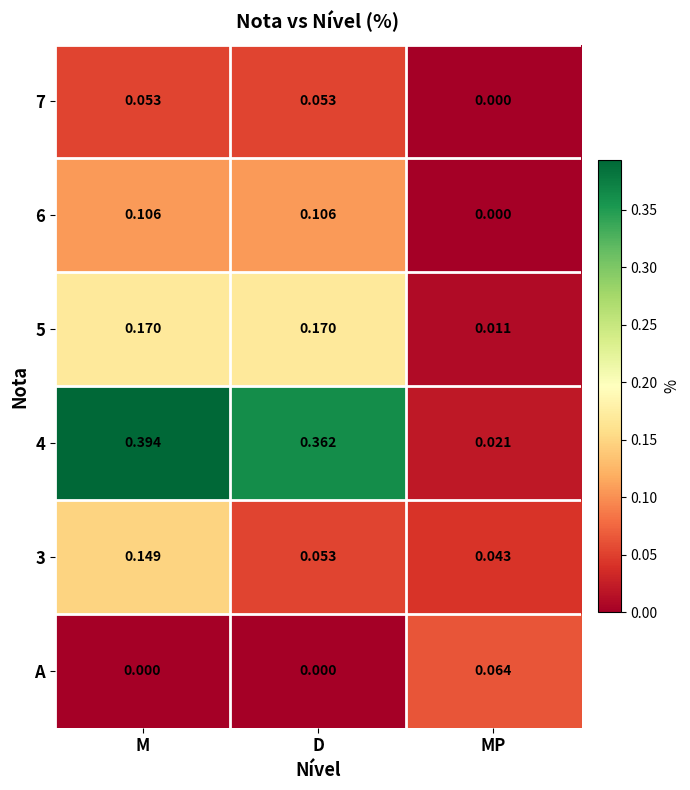

At which category is the sum across all series the highest?

M